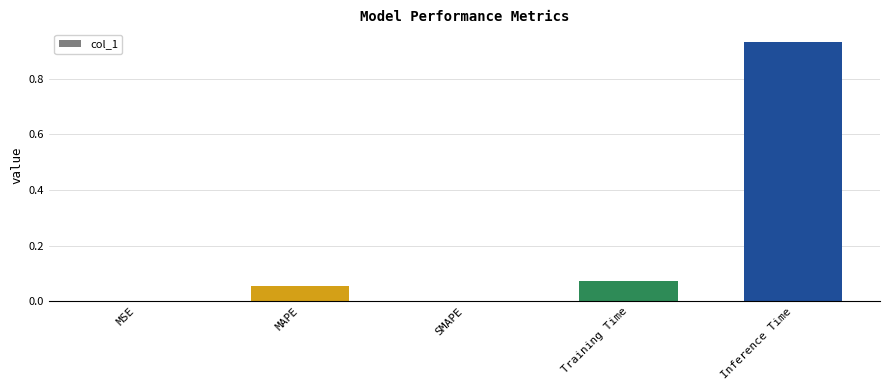

Between Training Time and SMAPE, which is larger?

Training Time